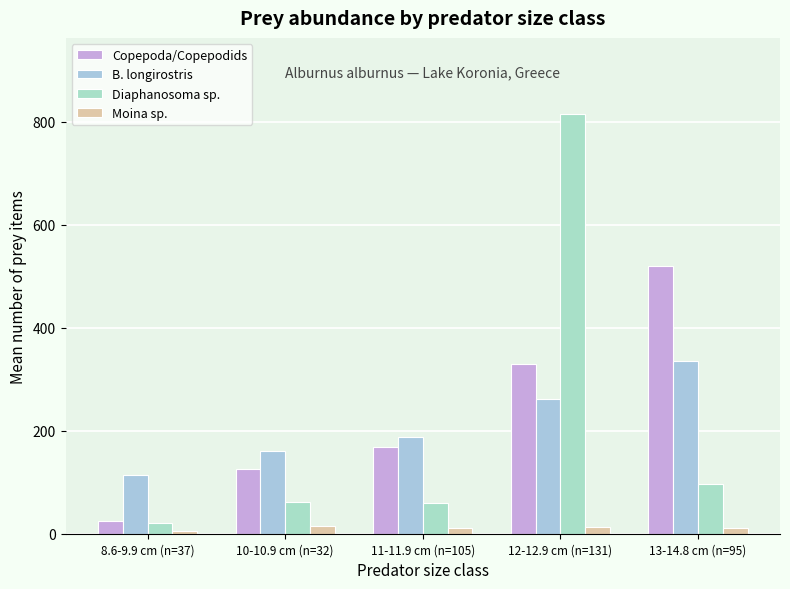

What is the smallest value displayed?

4.7